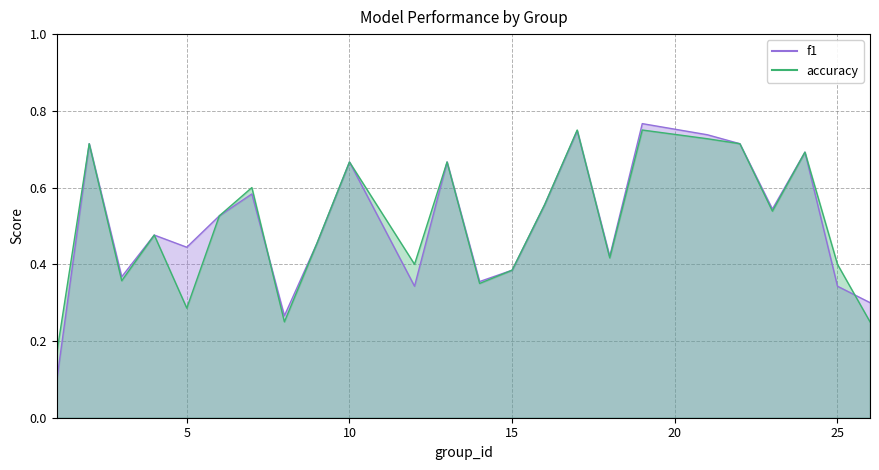

Read the f1 value at 3.

0.4